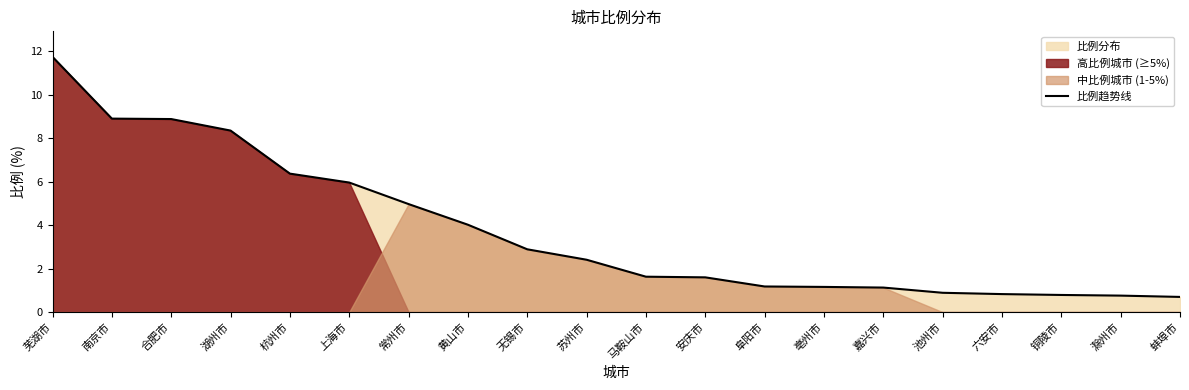

What is the difference between the values at 无锡市 and 黄山市?

1.1